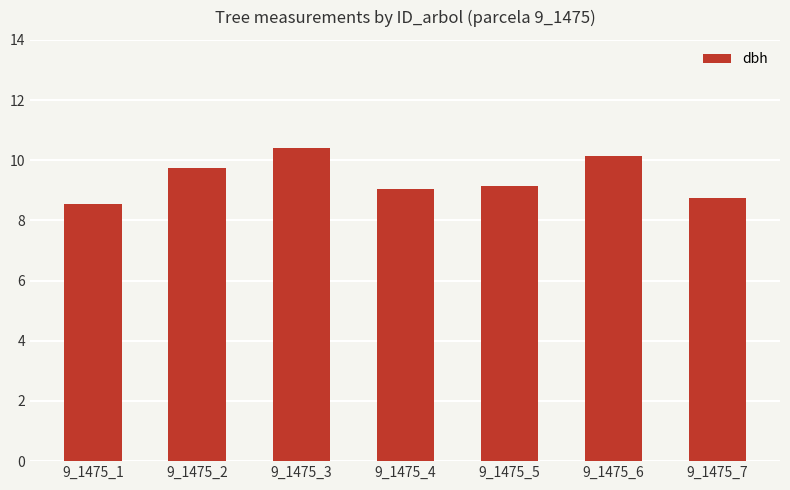

What is the change in value from 9_1475_2 to 9_1475_6?

+0.4